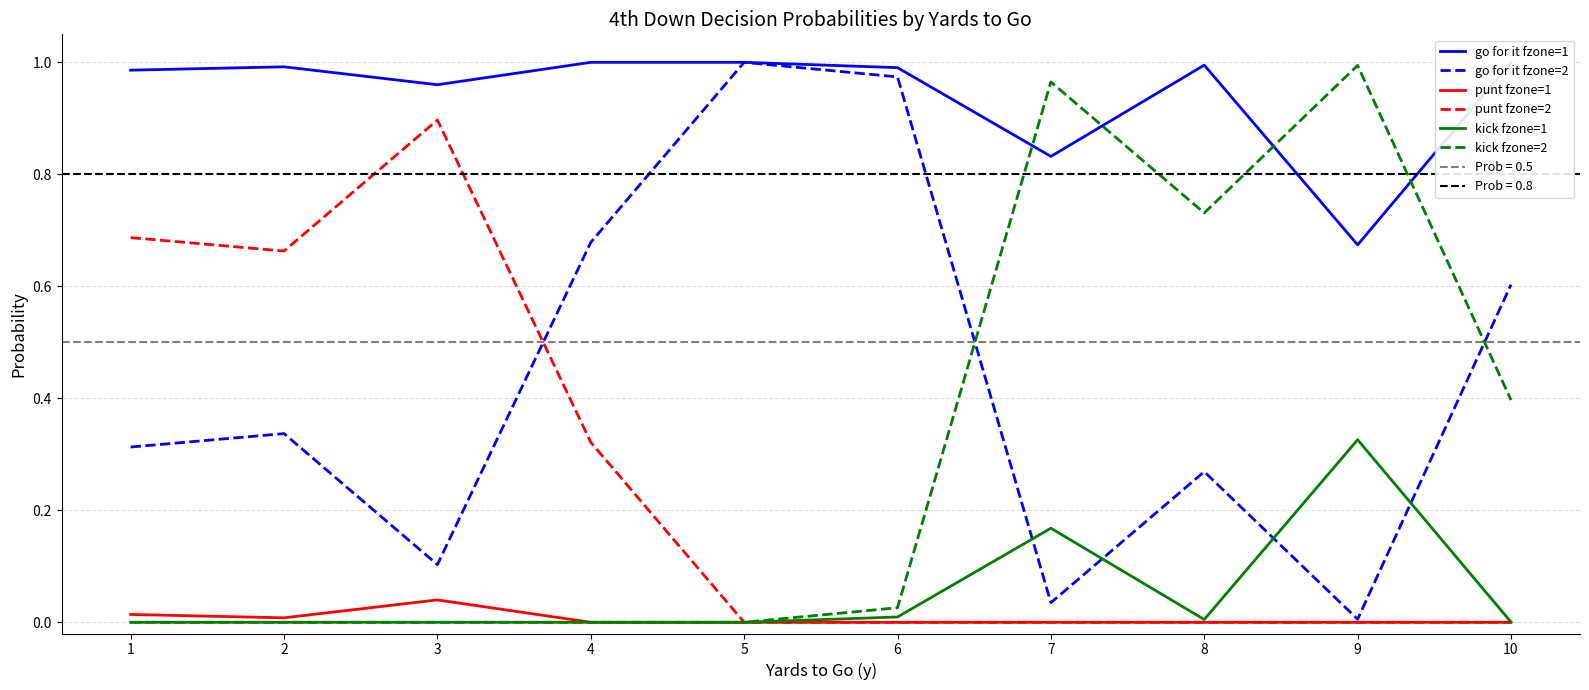

Which label corresponds to the smallest value in the chart?

4